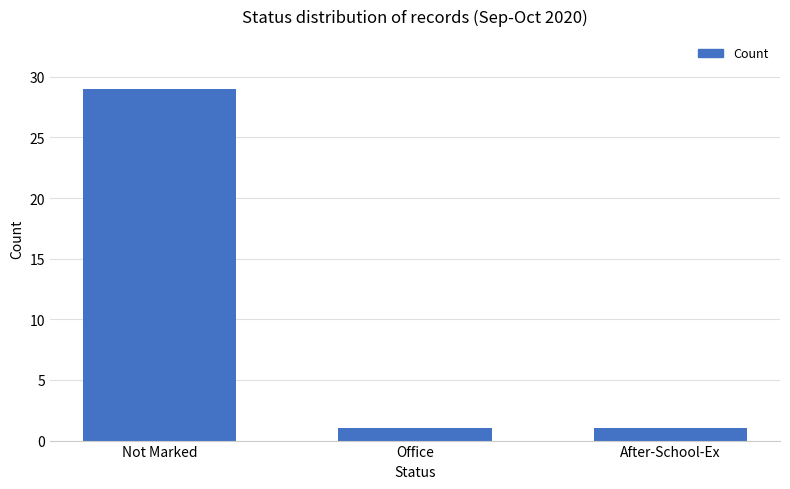

What position from the right is Not Marked?

3